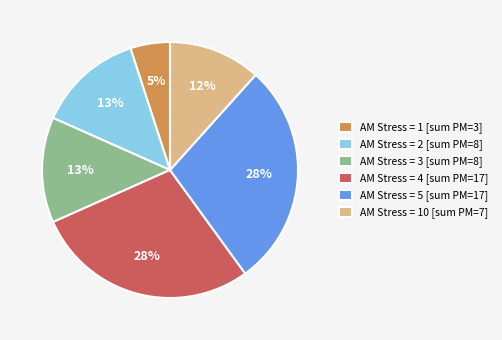

What is the ratio of the value at AM Stress = 3 [sum PM=8] to the value at AM Stress = 4 [sum PM=17]?

0.5